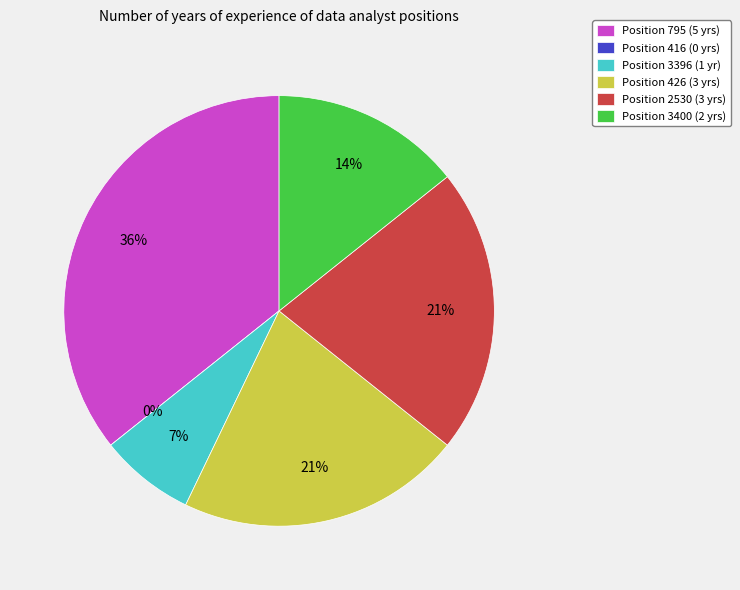

What percentage do 3396 and 795 together represent?

42.9%